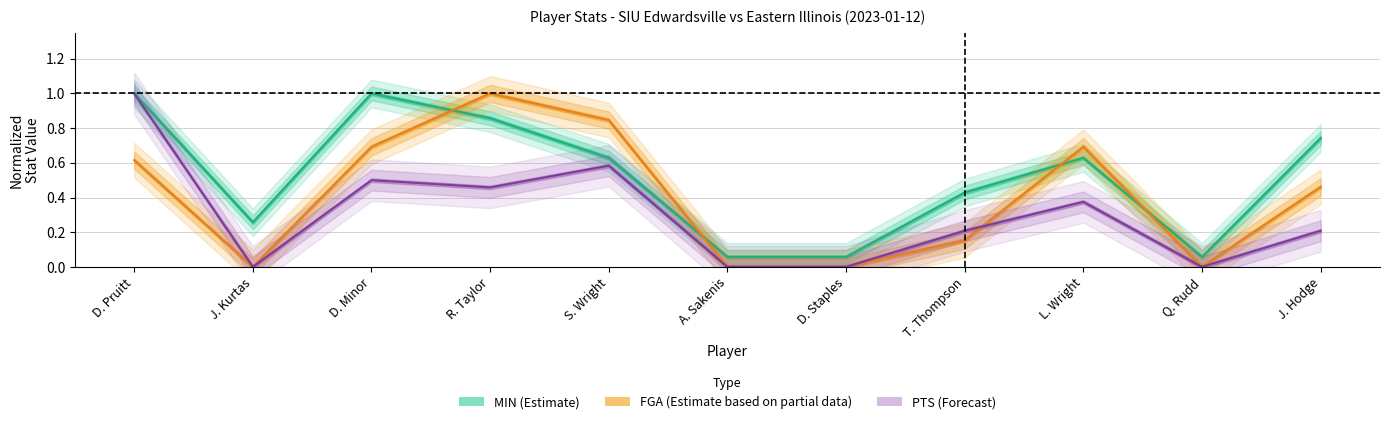

Reading right to left, transcribe all the data shown in this chart.

MIN (Estimate): 0.7	0.1	0.6	0.4	0.1	0.1	0.6	0.9	1.0	0.3	1.0
FGA (Partial): 0.5	0.0	0.7	0.2	0.0	0.0	0.8	1.0	0.7	0.0	0.6
PTS (Forecast): 0.2	0.0	0.4	0.2	0.0	0.0	0.6	0.5	0.5	0.0	1.0